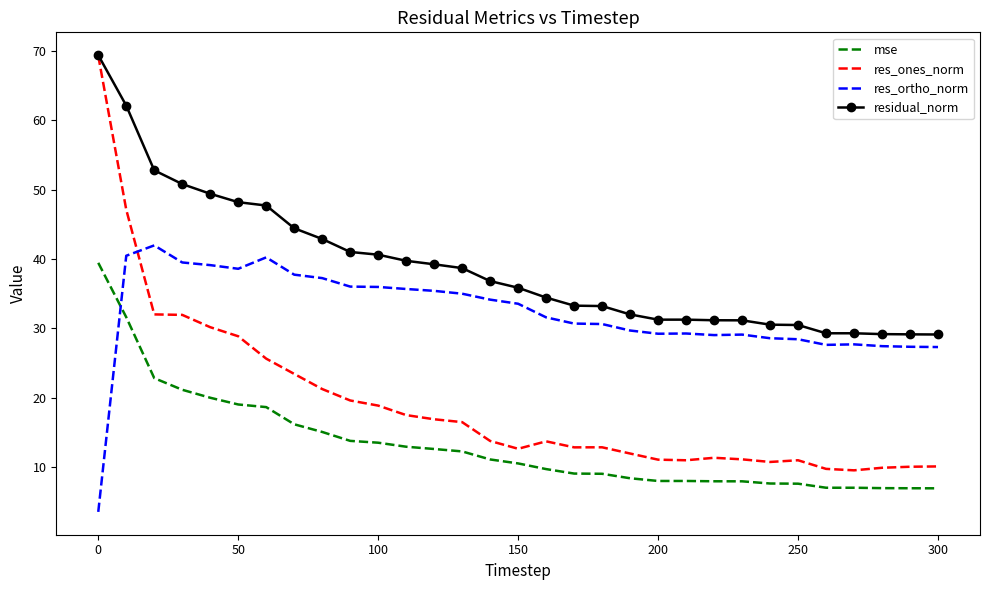

List the series in order of their overall mean, highest first.

residual_norm, res_ortho_norm, res_ones_norm, mse